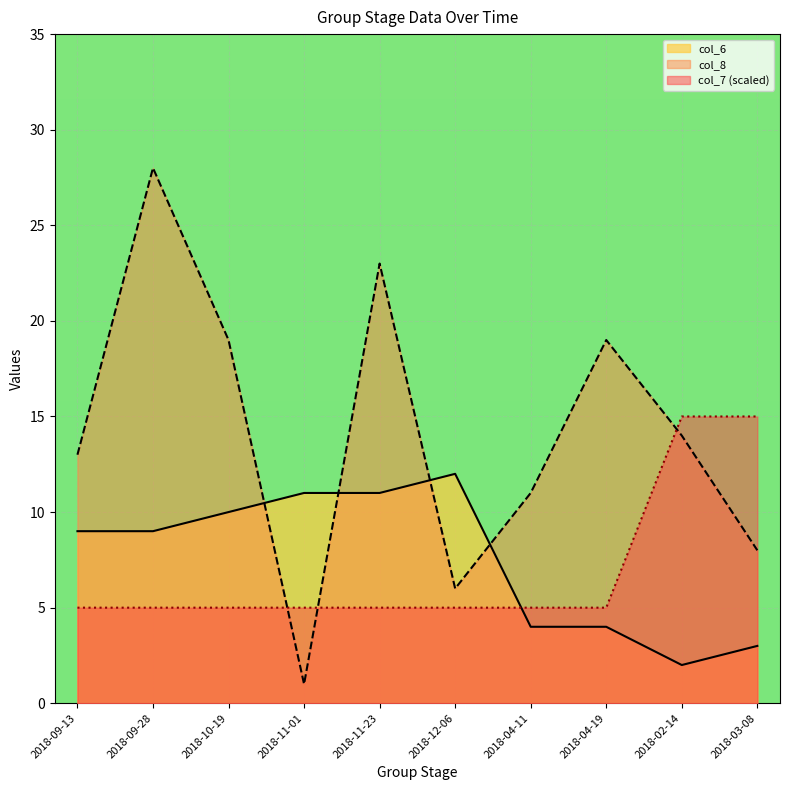

What is the lowest value of the col_6 series?

2